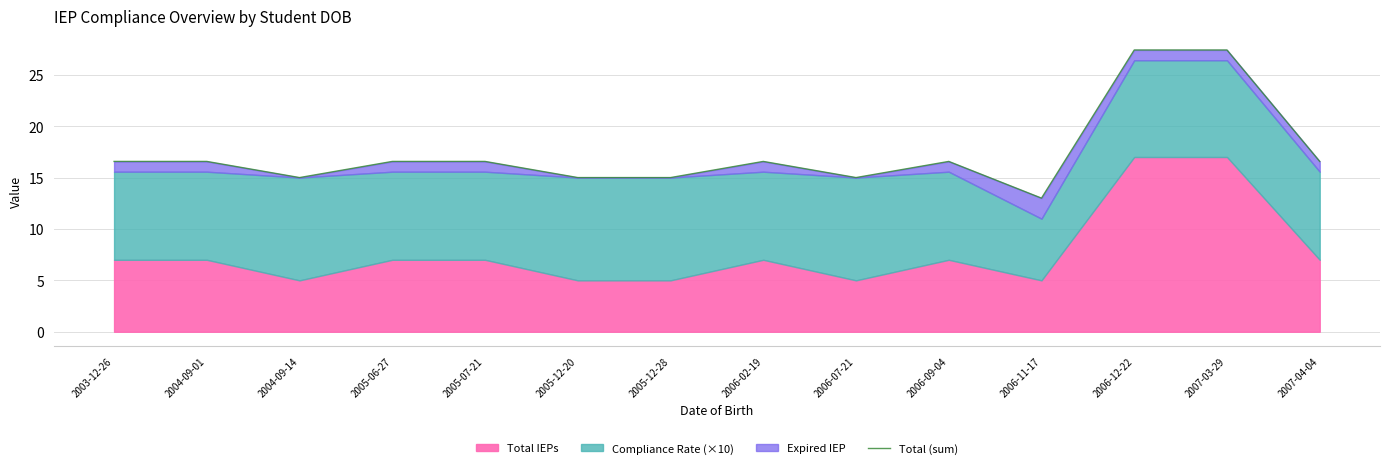

What is the approximate value at 2006-02-19?

16.6